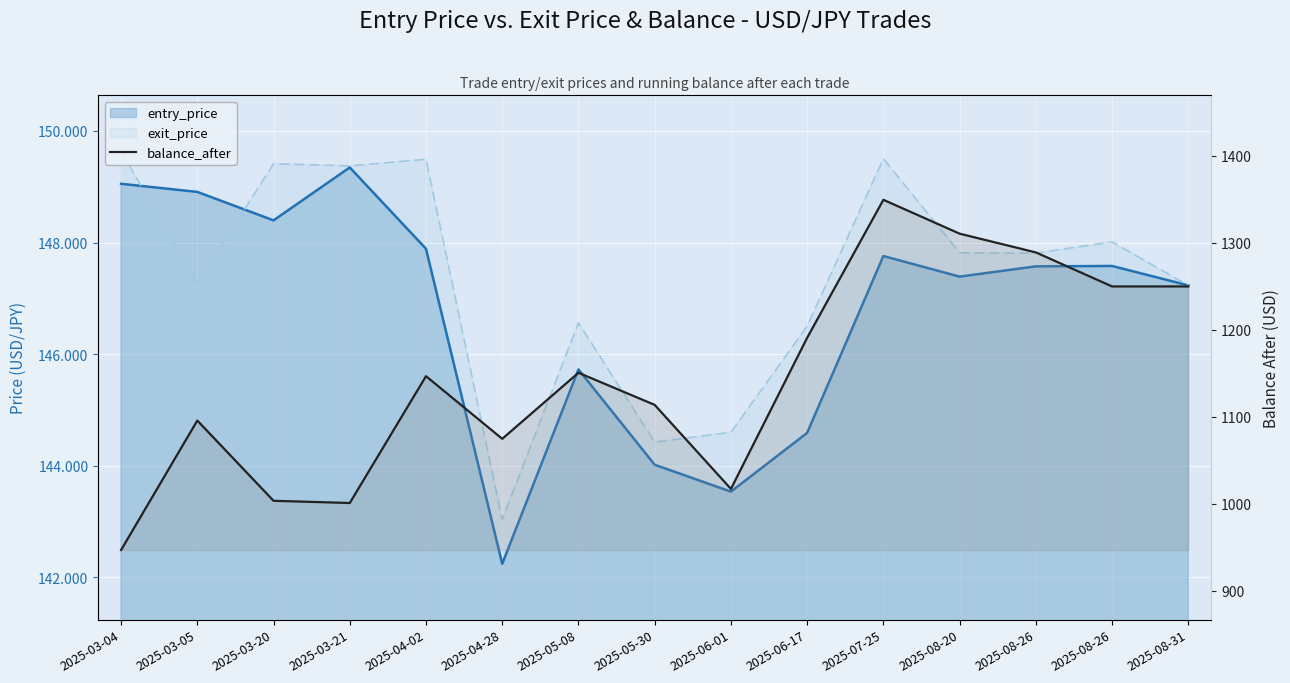

How many interior local valleys (lower than both neighbors) does the data have?

3